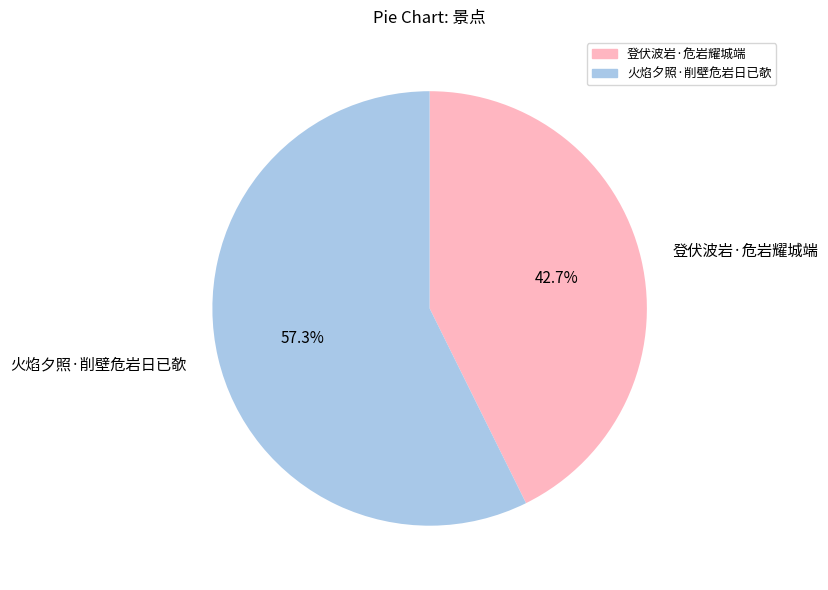

Count the number of slices in the pie.

2